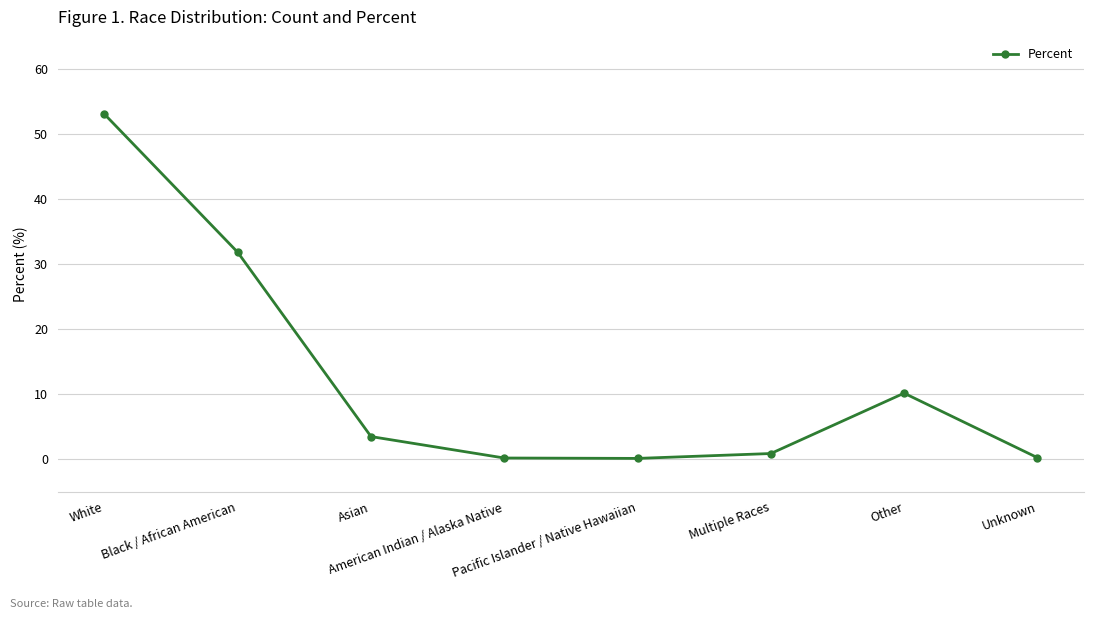

At which label is the value closest to 26?

Black / African American